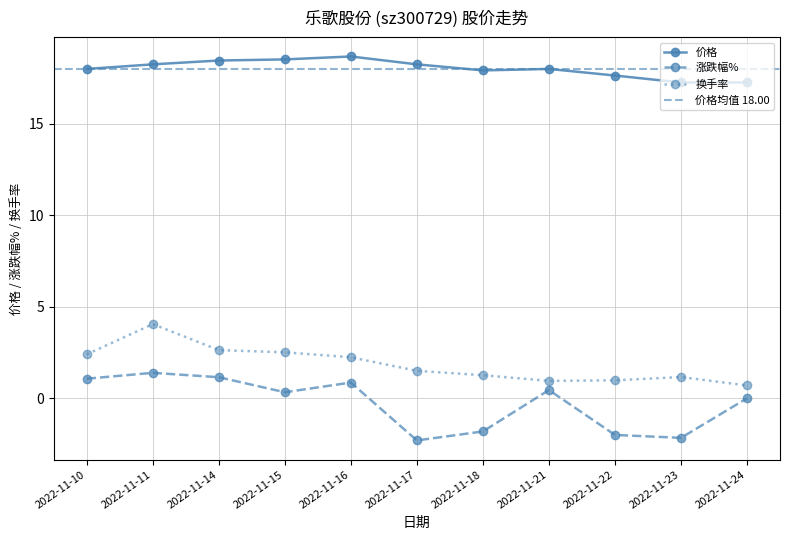

What is the spread (max minus min) of values at 2022-11-14?

17.3